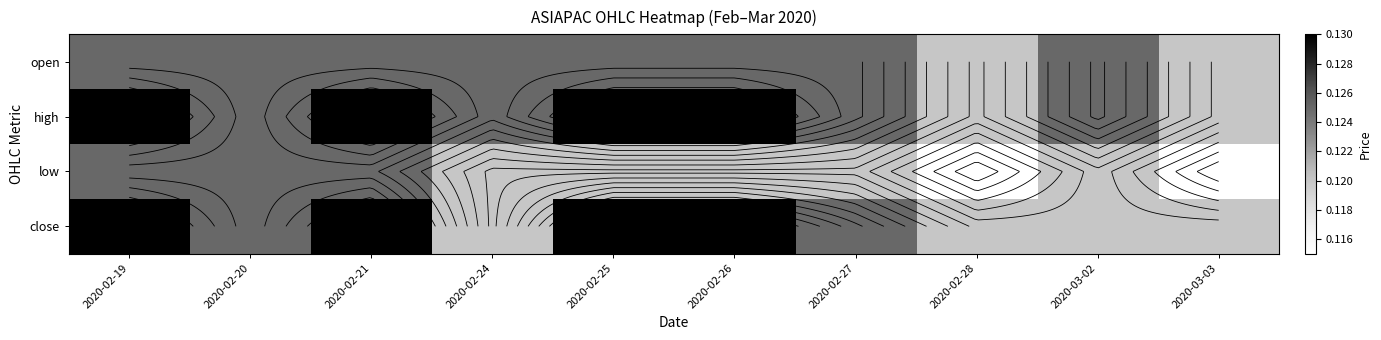

Which series has the largest range (max minus min)?

high